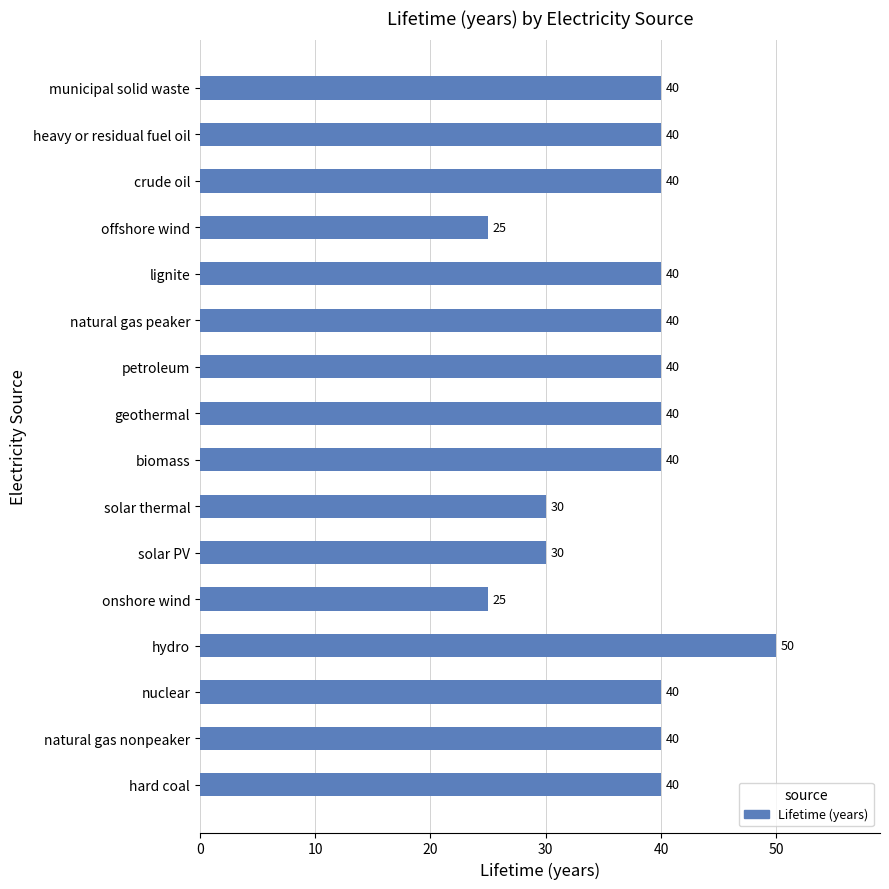

Is it true that the value at natural gas peaker is 40?

True